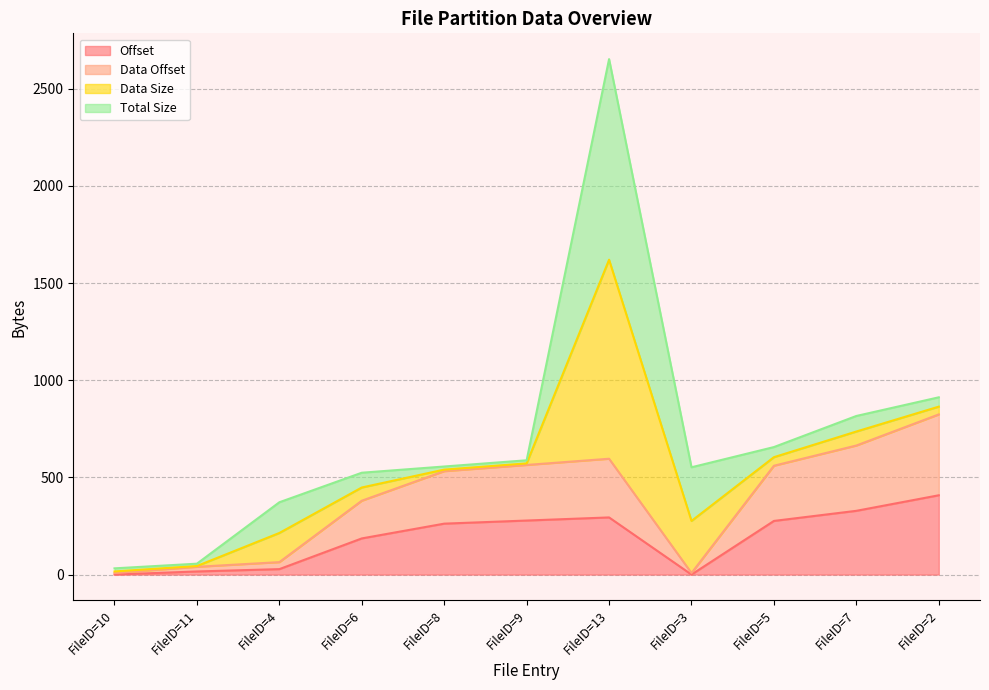

At which label does Offset reach its peak?

FileID=2